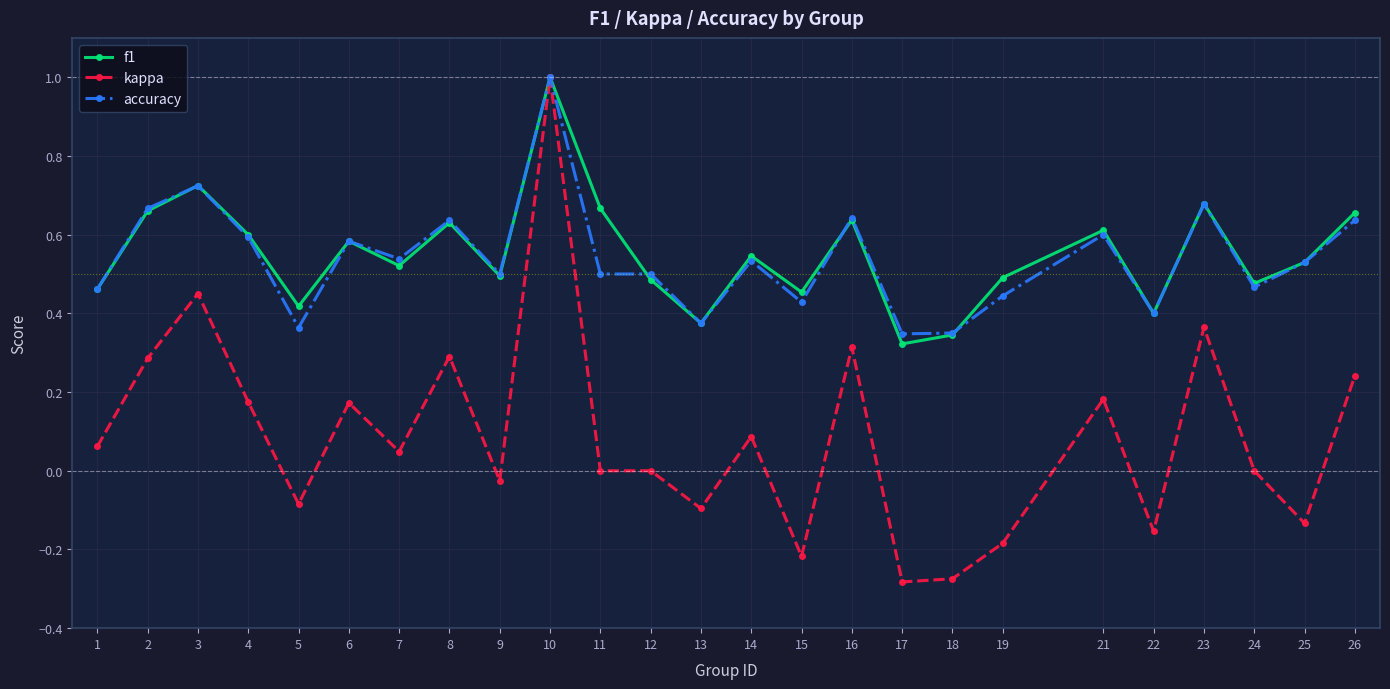

Which series has the widest spread of values?

kappa